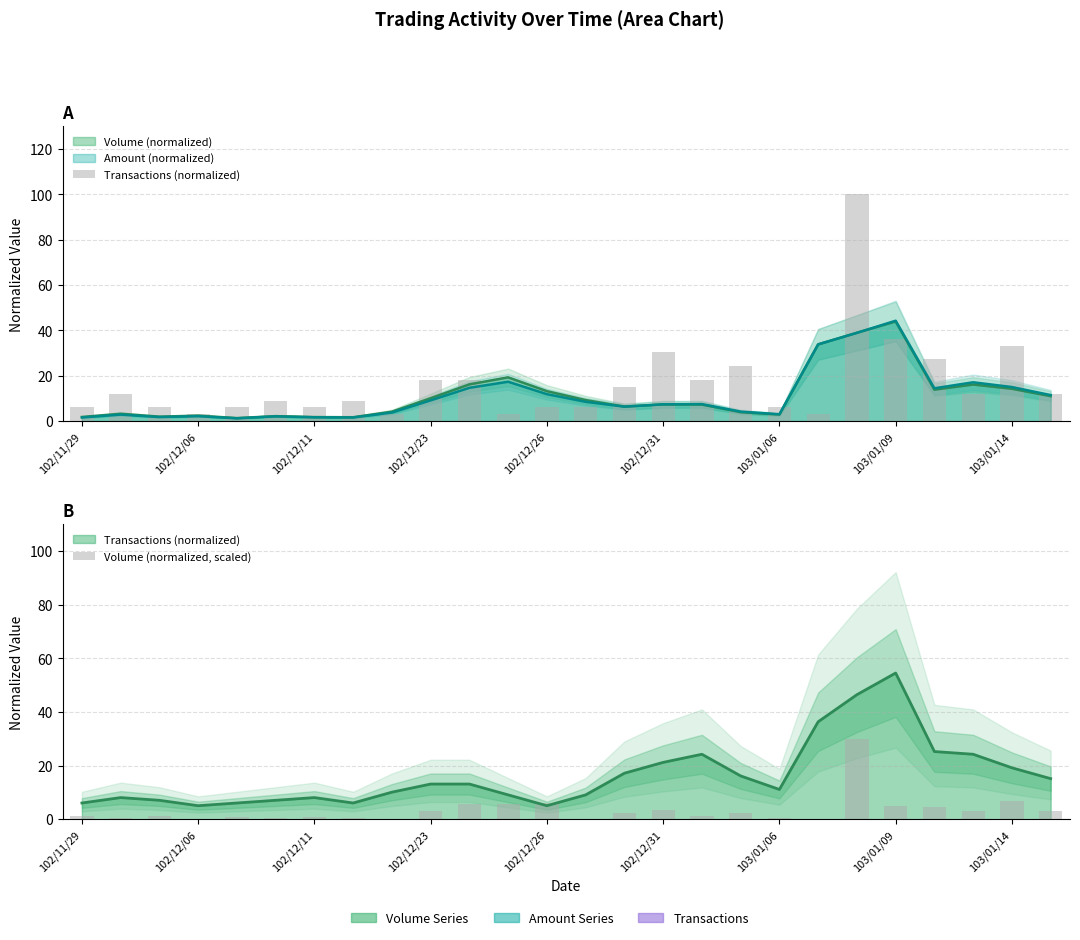

Reading left to right, extract all data points from this chart.

Transactions (normalized): 6.1	12.1	6.1	3.0	6.1	9.1	6.1	9.1	3.0	18.2	18.2	3.0	6.1	6.1	15.2	30.3	18.2	24.2	6.1	3.0	100.0	36.4	27.3	12.1	33.3	12.1
Volume (normalized, scaled): 1.3	0.4	1.3	0.1	0.8	0.3	0.9	0.4	0.3	3.1	5.7	5.8	5.9	0.3	2.2	3.3	1.1	2.1	0.3	0.1	30.0	4.9	4.6	2.9	7.0	2.9